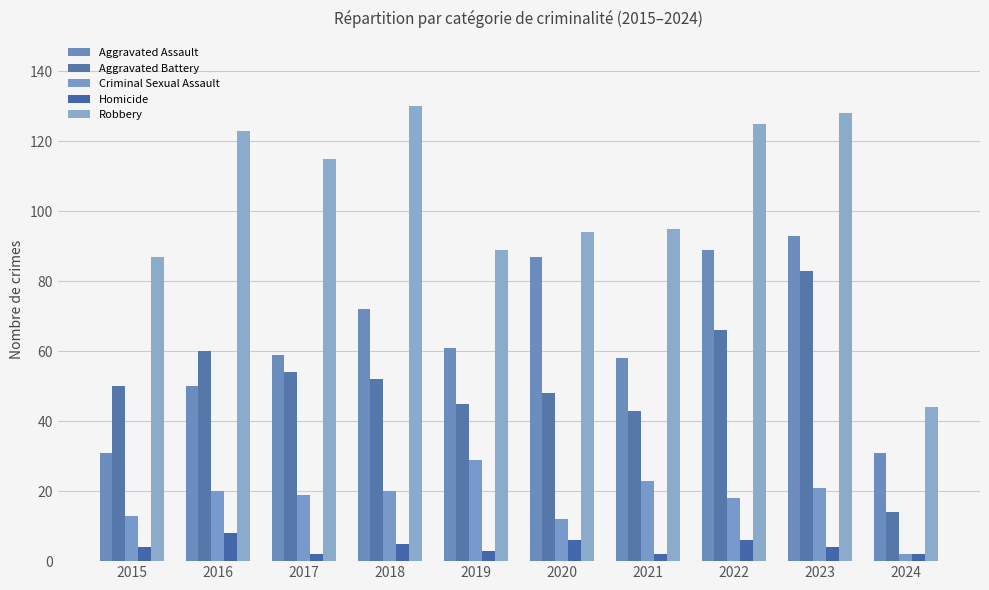

At which label is Aggravated Assault closest to 62?

2019